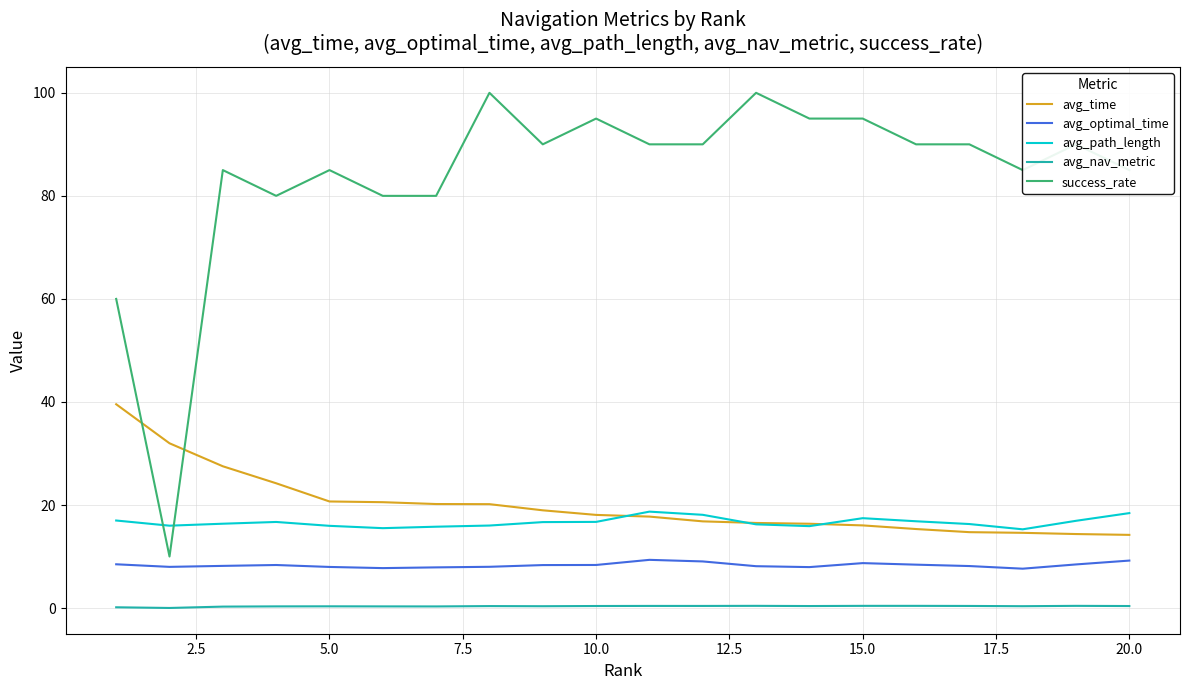

Which series has the widest spread of values?

success_rate